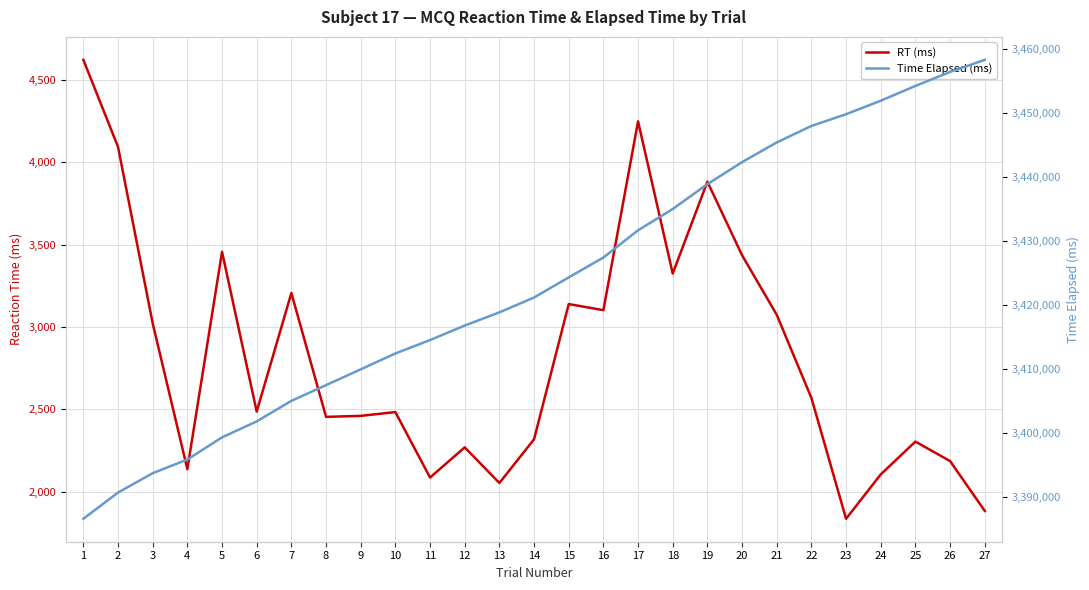

The value of Time Elapsed (ms) at 5 is 3399280. True or false?

True